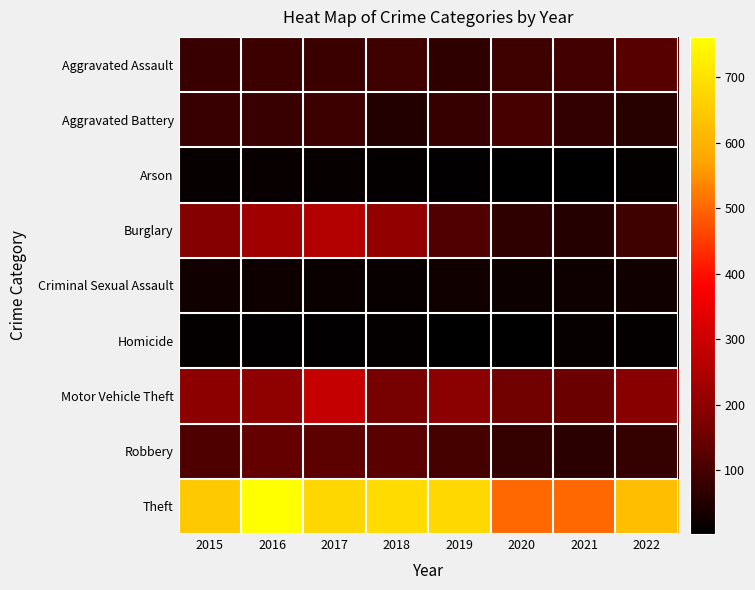

At which category does the chart reach its minimum across all series?

2020